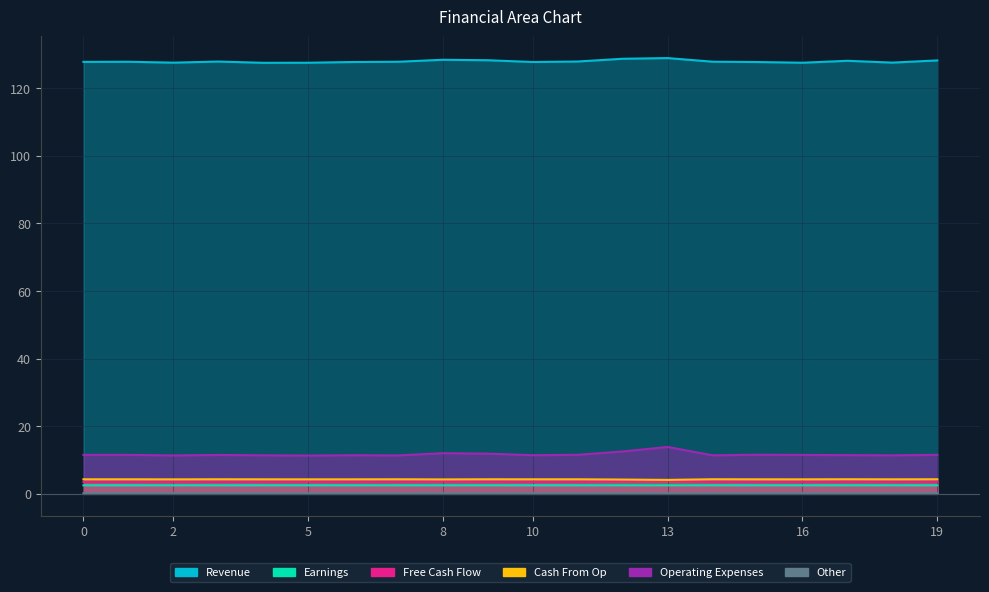

Reading left to right, extract all data points from this chart.

col_2: 127.8	127.8	127.6	127.9	127.5	127.6	127.8	127.8	128.4	128.3	127.8	127.9	128.7	128.9	127.9	127.8	127.6	128.1	127.6	128.2
col_3: 2.5	2.5	2.5	2.5	2.5	2.5	2.5	2.5	2.5	2.5	2.5	2.5	2.5	2.5	2.5	2.5	2.5	2.5	2.5	2.5
col_4: 3.5	3.5	3.6	3.5	3.6	3.6	3.6	3.6	3.7	3.6	3.5	3.6	3.9	3.9	3.6	3.5	3.5	3.6	3.6	3.6
col_5: 4.3	4.3	4.3	4.3	4.3	4.3	4.3	4.3	4.3	4.3	4.3	4.3	4.2	4.1	4.3	4.3	4.3	4.3	4.3	4.3
col_6: 11.5	11.5	11.4	11.5	11.4	11.3	11.4	11.4	12.0	11.9	11.4	11.6	12.6	13.9	11.4	11.6	11.5	11.5	11.4	11.6
col_7: 0.2	0.2	0.2	0.2	0.2	0.2	0.2	0.2	0.2	0.2	0.2	0.2	0.2	0.2	0.2	0.2	0.2	0.2	0.2	0.2